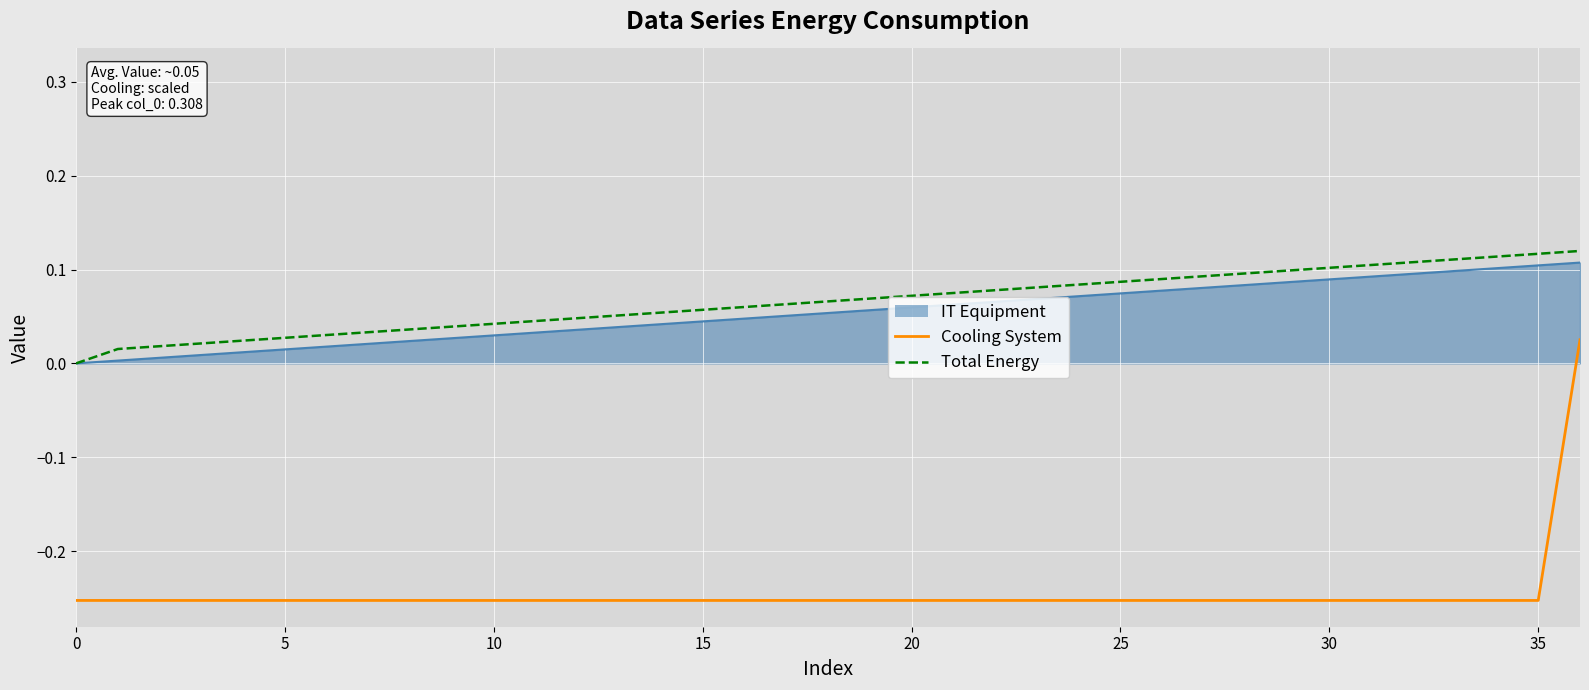

What is the greatest value displayed?

0.1